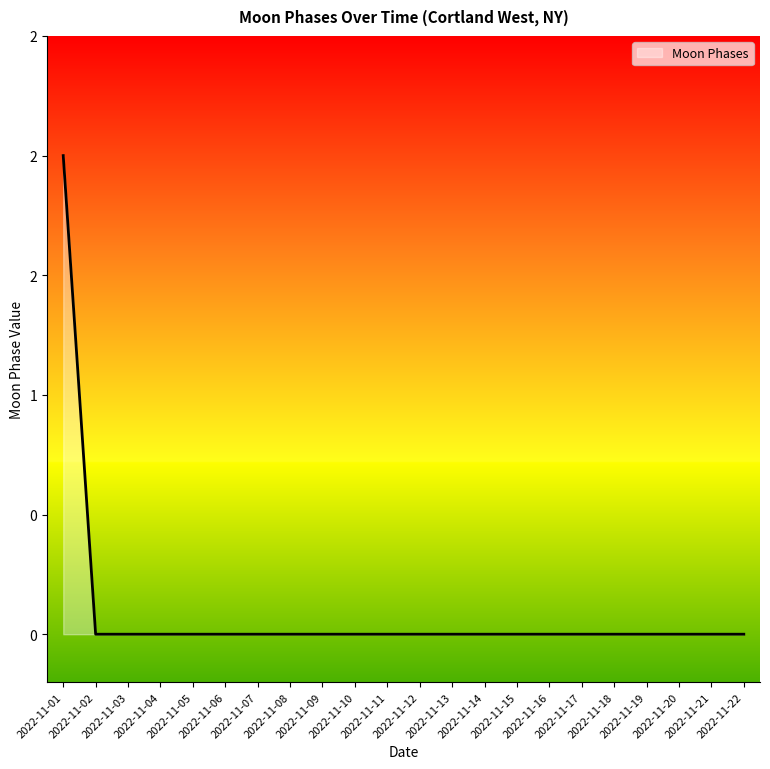

Is this an area chart (filled region under the line)?

Yes